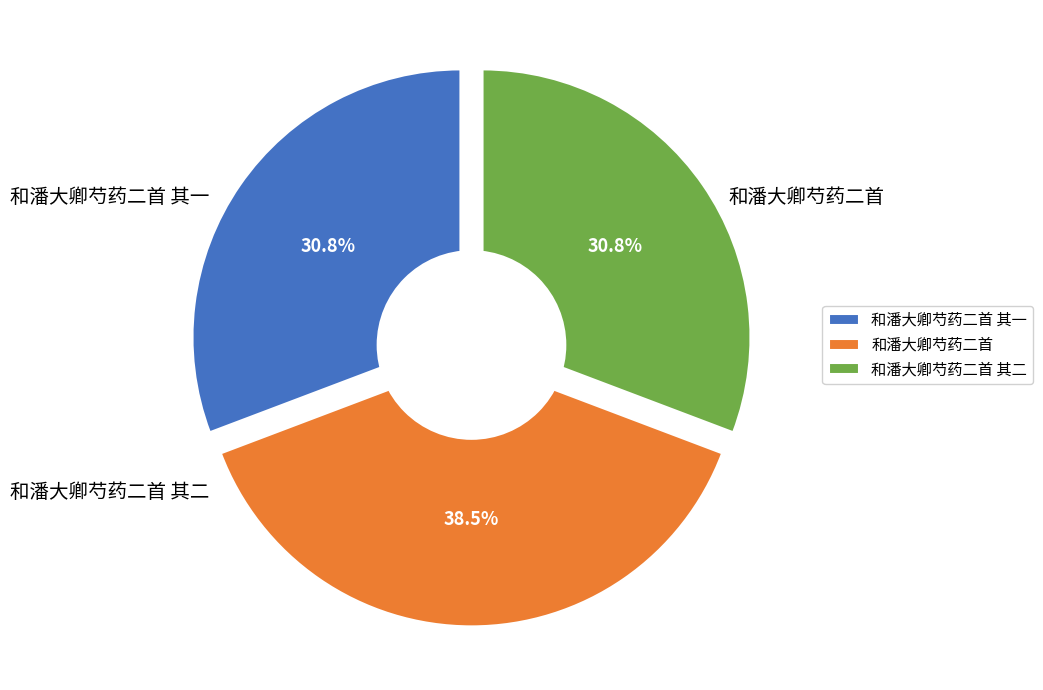

Is the sum of 和潘大卿芍药二首 and 和潘大卿芍药二首 其一 greater than half?

Yes